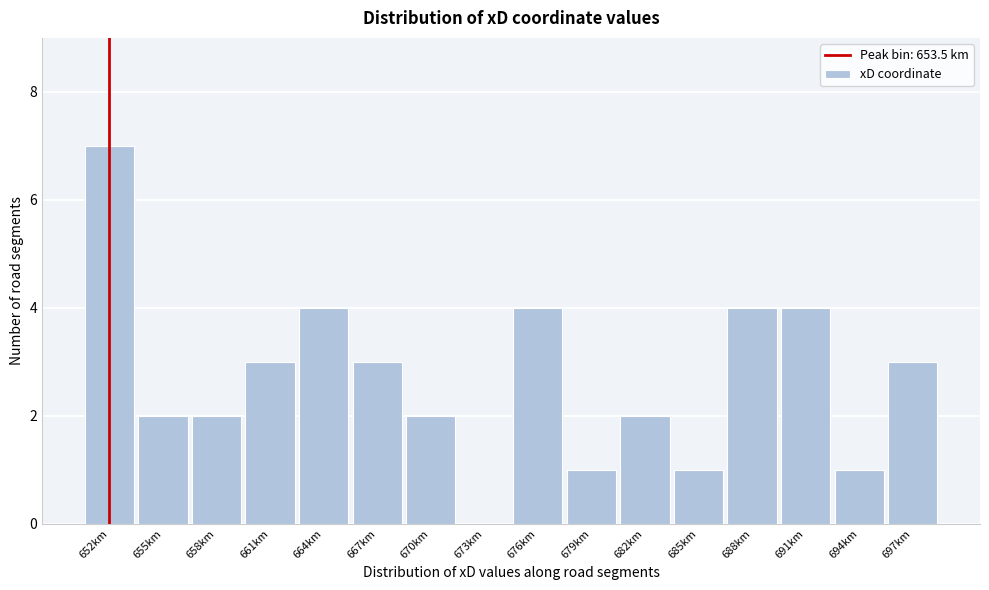

Reading left to right, what are all the values shown in this chart?

652km=7	655km=2	658km=2	661km=3	664km=4	667km=3	670km=2	673km=0	676km=4	679km=1	682km=2	685km=1	688km=4	691km=4	694km=1	697km=3